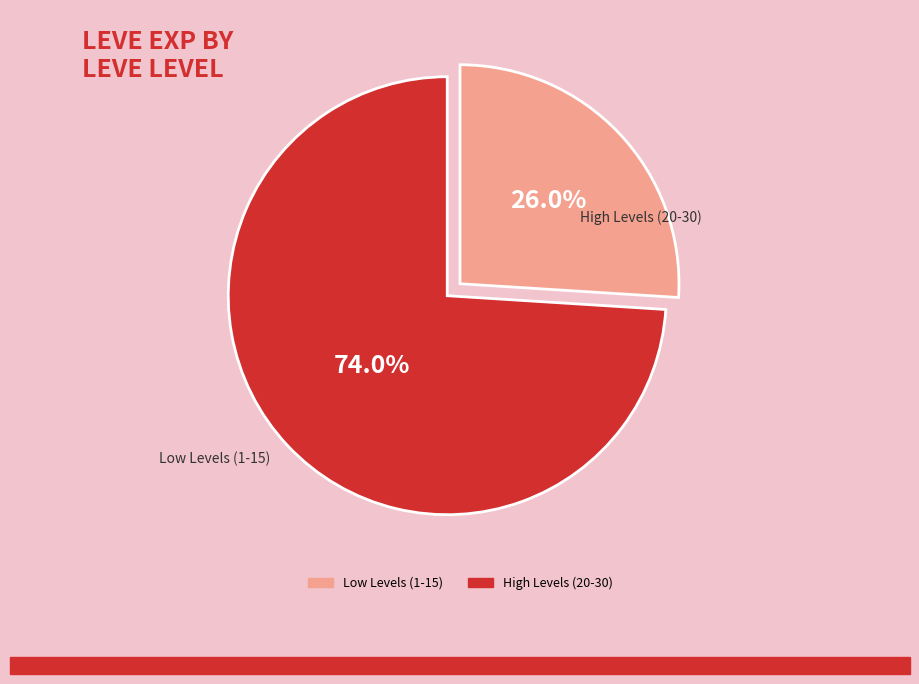

Does any single category account for the majority?

Yes